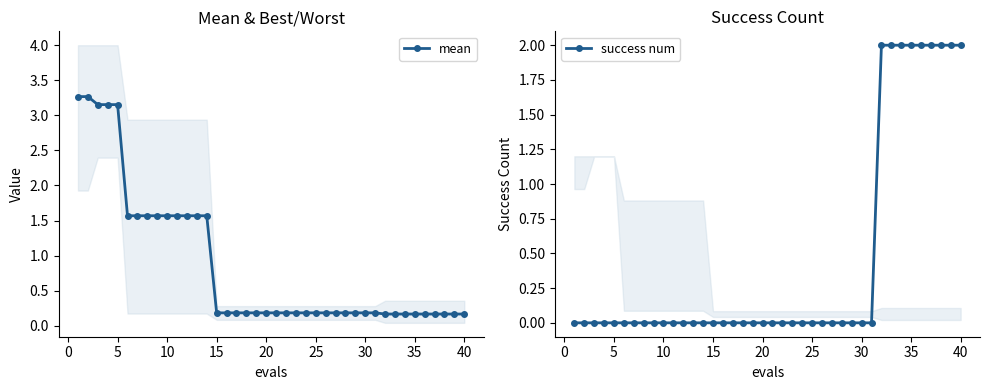

True or false: mean has a value of 4.8 at 5.

False